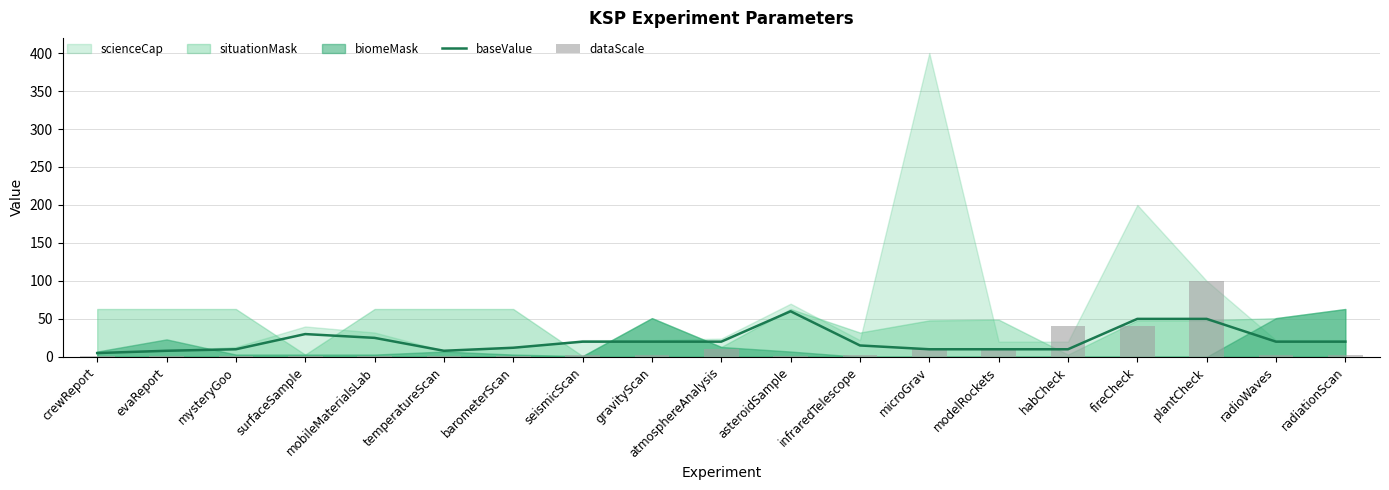

Reading left to right, transcribe all the data shown in this chart.

baseValue: 5.0	8.0	10.0	30.0	25.0	8.0	12.0	20.0	20.0	20.0	60.0	15.0	10.0	10.0	10.0	50.0	50.0	20.0	20.0
dataScale: 1.0	1.0	1.0	1.0	1.0	1.0	1.0	2.5	3.0	10.0	1.0	2.0	10.0	10.0	40.0	40.0	100.0	1.8	3.0